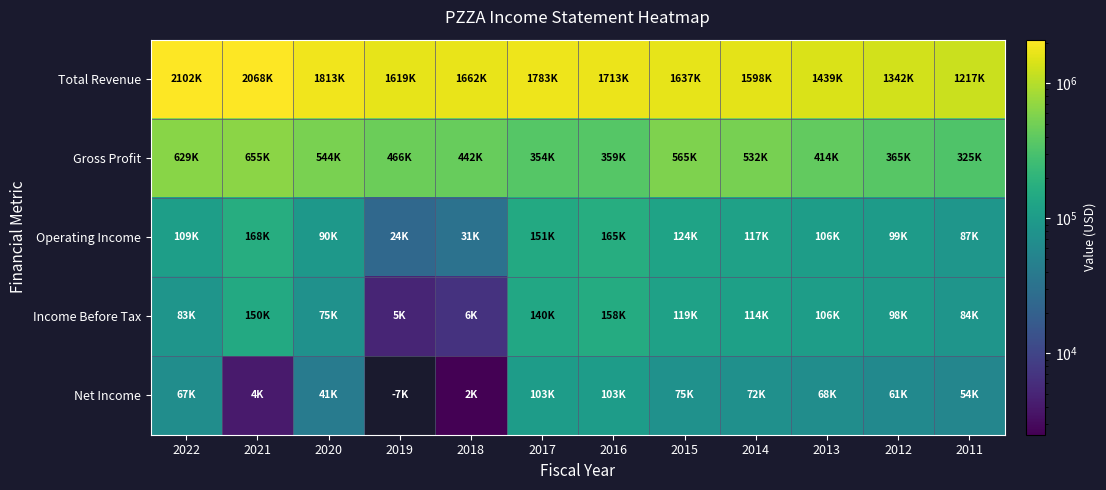

How many data points in Operating Income are above 109000?

5